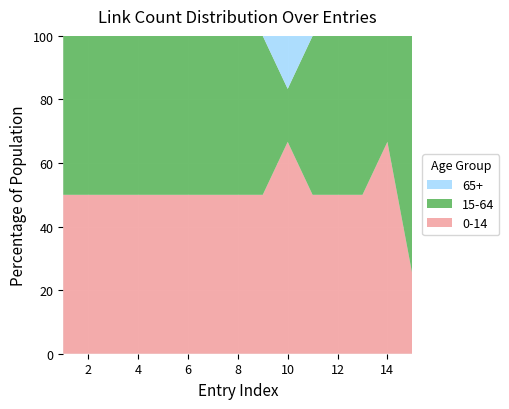

Reading left to right, transcribe all the data shown in this chart.

0-14: 3	2	1	1	1	1	1	1	1	4	1	1	1	2	1
15-64: 3	2	1	1	1	1	1	1	1	1	1	1	1	1	3
65+: 0	0	0	0	0	0	0	0	0	1	0	0	0	0	0